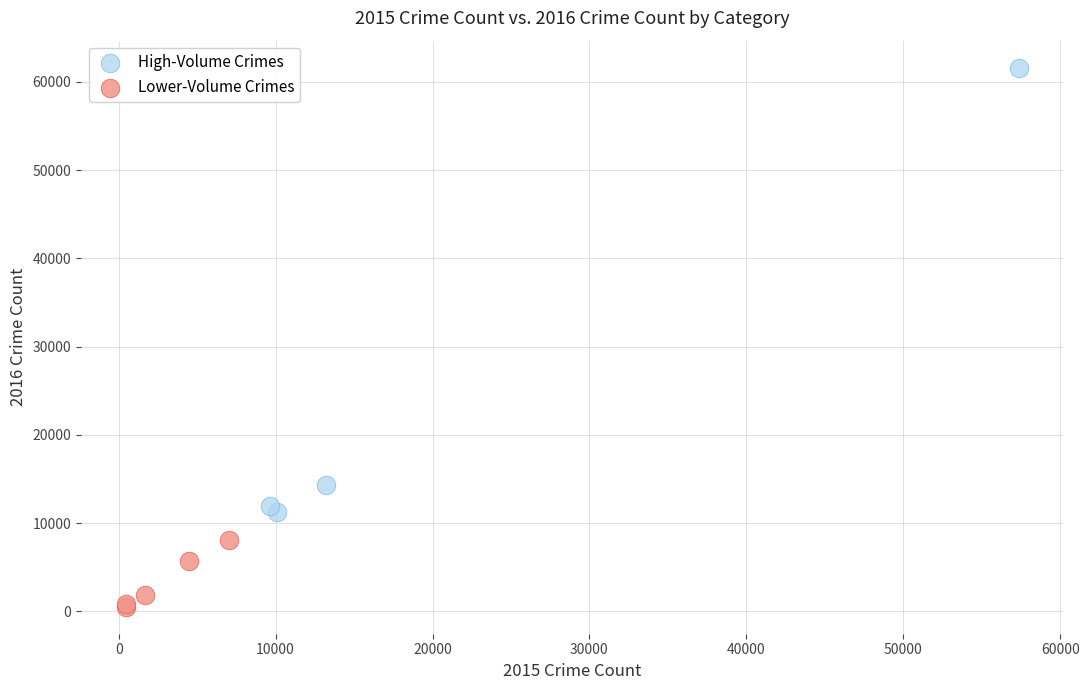

Which series reaches the maximum Y coordinate?

High-Volume Crimes